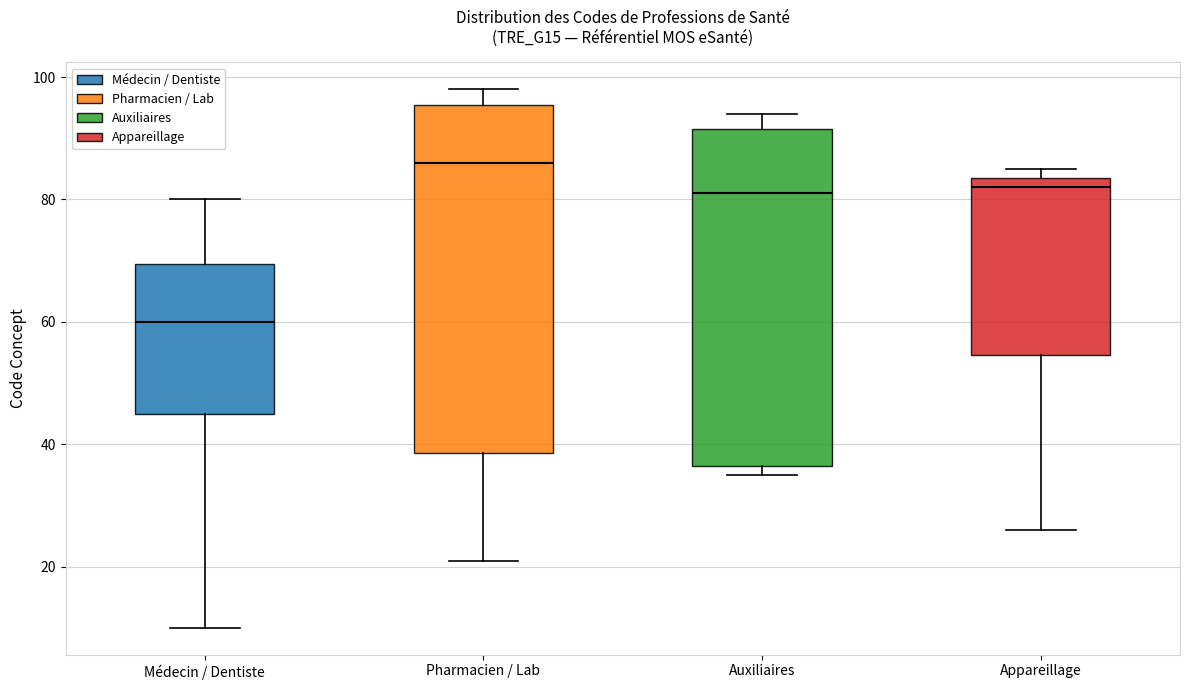

Which box's median line is the lowest?

Médecin / Dentiste